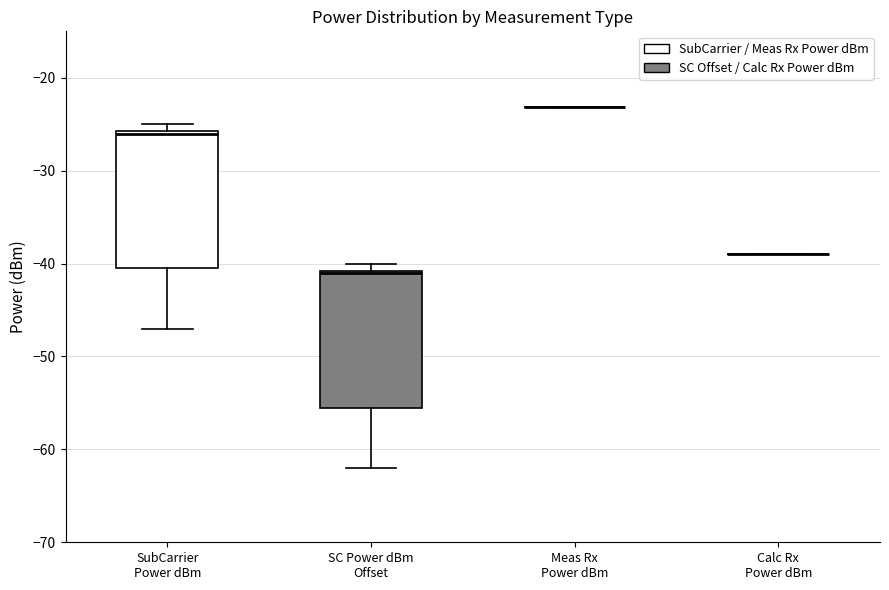

Reading left to right, read every box against the y-axis: the position of its median line, the range the box covers, and the ends of its whiskers. The values are not printed on the chart, so give them approximately, as read against the axis.

SubCarrier Power dBm: median -26, box -40 to -26, whiskers -47 to -25
SC Power dBm Offset: median -41, box -55 to -41, whiskers -62 to -40
Meas Rx Power dBm: box collapsed to a line at -23, whiskers -23 to -23
Calc Rx Power dBm: box collapsed to a line at -39, whiskers -39 to -39